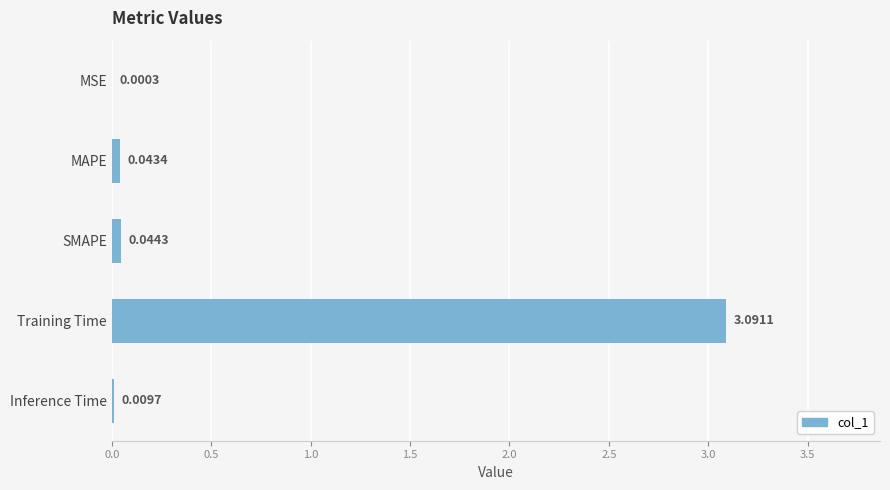

Where is the data nearest to the value 1?

SMAPE